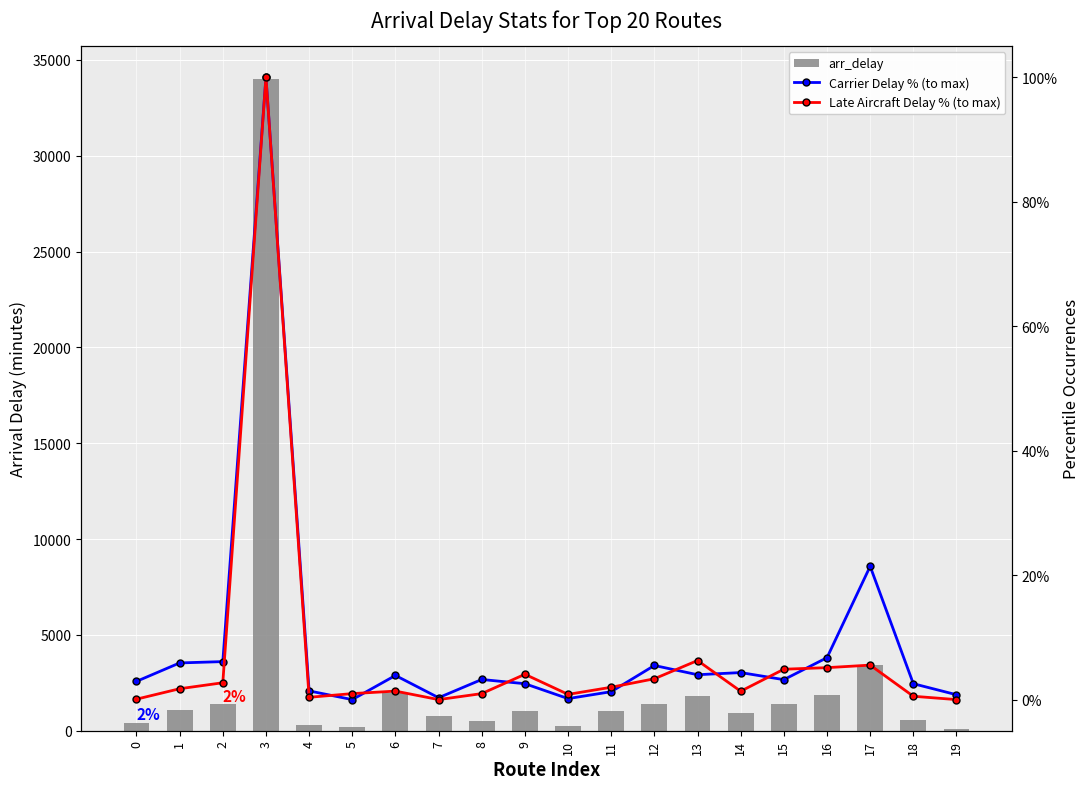

How many positive values does the Late Aircraft Delay % (to max) series have?

18